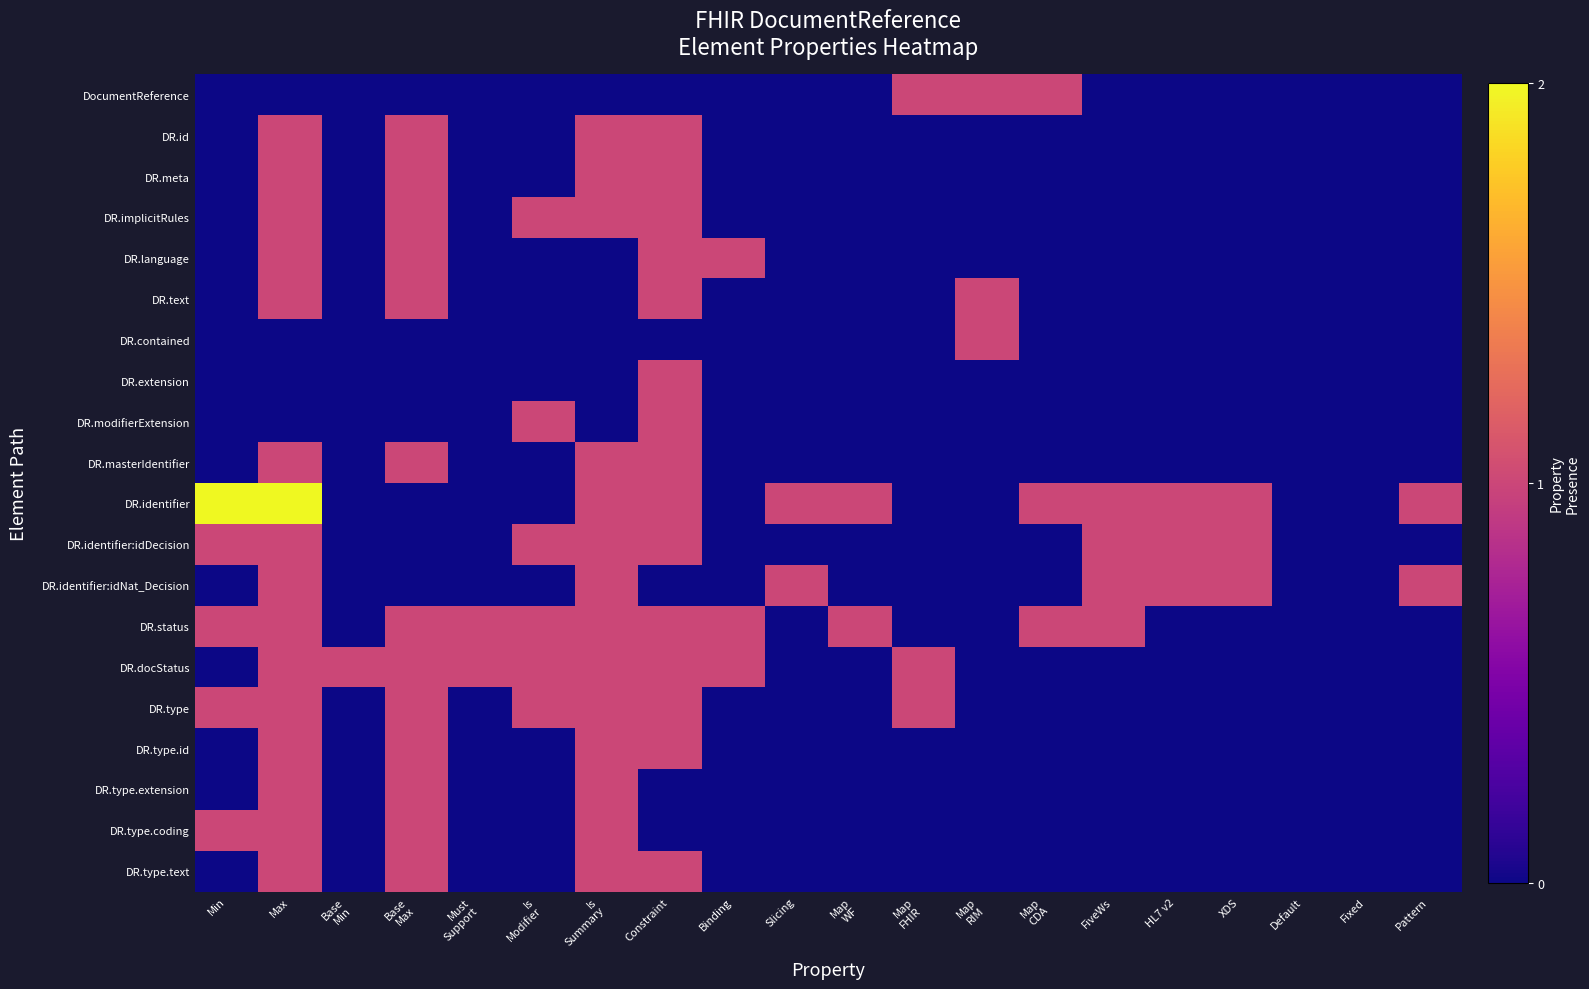

Reading left to right, transcribe all the data shown in this chart.

DocumentReference: Min=0	Max=0	Base
Min=0	Base
Max=0	Must
Support=0	Is
Modifier=0	Is
Summary=0	Constraint=0	Binding=0	Slicing=0	Map
WF=0	Map
FHIR=1	Map
RIM=1	Map
CDA=1	FiveWs=0	HL7 v2=0	XDS=0	Default=0	Fixed=0	Pattern=0
DR.id: Min=0	Max=1	Base
Min=0	Base
Max=1	Must
Support=0	Is
Modifier=0	Is
Summary=1	Constraint=1	Binding=0	Slicing=0	Map
WF=0	Map
FHIR=0	Map
RIM=0	Map
CDA=0	FiveWs=0	HL7 v2=0	XDS=0	Default=0	Fixed=0	Pattern=0
DR.meta: Min=0	Max=1	Base
Min=0	Base
Max=1	Must
Support=0	Is
Modifier=0	Is
Summary=1	Constraint=1	Binding=0	Slicing=0	Map
WF=0	Map
FHIR=0	Map
RIM=0	Map
CDA=0	FiveWs=0	HL7 v2=0	XDS=0	Default=0	Fixed=0	Pattern=0
DR.implicitRules: Min=0	Max=1	Base
Min=0	Base
Max=1	Must
Support=0	Is
Modifier=1	Is
Summary=1	Constraint=1	Binding=0	Slicing=0	Map
WF=0	Map
FHIR=0	Map
RIM=0	Map
CDA=0	FiveWs=0	HL7 v2=0	XDS=0	Default=0	Fixed=0	Pattern=0
DR.language: Min=0	Max=1	Base
Min=0	Base
Max=1	Must
Support=0	Is
Modifier=0	Is
Summary=0	Constraint=1	Binding=1	Slicing=0	Map
WF=0	Map
FHIR=0	Map
RIM=0	Map
CDA=0	FiveWs=0	HL7 v2=0	XDS=0	Default=0	Fixed=0	Pattern=0
DR.text: Min=0	Max=1	Base
Min=0	Base
Max=1	Must
Support=0	Is
Modifier=0	Is
Summary=0	Constraint=1	Binding=0	Slicing=0	Map
WF=0	Map
FHIR=0	Map
RIM=1	Map
CDA=0	FiveWs=0	HL7 v2=0	XDS=0	Default=0	Fixed=0	Pattern=0
DR.contained: Min=0	Max=0	Base
Min=0	Base
Max=0	Must
Support=0	Is
Modifier=0	Is
Summary=0	Constraint=0	Binding=0	Slicing=0	Map
WF=0	Map
FHIR=0	Map
RIM=1	Map
CDA=0	FiveWs=0	HL7 v2=0	XDS=0	Default=0	Fixed=0	Pattern=0
DR.extension: Min=0	Max=0	Base
Min=0	Base
Max=0	Must
Support=0	Is
Modifier=0	Is
Summary=0	Constraint=1	Binding=0	Slicing=0	Map
WF=0	Map
FHIR=0	Map
RIM=0	Map
CDA=0	FiveWs=0	HL7 v2=0	XDS=0	Default=0	Fixed=0	Pattern=0
DR.modifierExtension: Min=0	Max=0	Base
Min=0	Base
Max=0	Must
Support=0	Is
Modifier=1	Is
Summary=0	Constraint=1	Binding=0	Slicing=0	Map
WF=0	Map
FHIR=0	Map
RIM=0	Map
CDA=0	FiveWs=0	HL7 v2=0	XDS=0	Default=0	Fixed=0	Pattern=0
DR.masterIdentifier: Min=0	Max=1	Base
Min=0	Base
Max=1	Must
Support=0	Is
Modifier=0	Is
Summary=1	Constraint=1	Binding=0	Slicing=0	Map
WF=0	Map
FHIR=0	Map
RIM=0	Map
CDA=0	FiveWs=0	HL7 v2=0	XDS=0	Default=0	Fixed=0	Pattern=0
DR.identifier: Min=2	Max=2	Base
Min=0	Base
Max=0	Must
Support=0	Is
Modifier=0	Is
Summary=1	Constraint=1	Binding=0	Slicing=1	Map
WF=1	Map
FHIR=0	Map
RIM=0	Map
CDA=1	FiveWs=1	HL7 v2=1	XDS=1	Default=0	Fixed=0	Pattern=1
DR.identifier:idDecision: Min=1	Max=1	Base
Min=0	Base
Max=0	Must
Support=0	Is
Modifier=1	Is
Summary=1	Constraint=1	Binding=0	Slicing=0	Map
WF=0	Map
FHIR=0	Map
RIM=0	Map
CDA=0	FiveWs=1	HL7 v2=1	XDS=1	Default=0	Fixed=0	Pattern=0
DR.identifier:idNat_Decision: Min=0	Max=1	Base
Min=0	Base
Max=0	Must
Support=0	Is
Modifier=0	Is
Summary=1	Constraint=0	Binding=0	Slicing=1	Map
WF=0	Map
FHIR=0	Map
RIM=0	Map
CDA=0	FiveWs=1	HL7 v2=1	XDS=1	Default=0	Fixed=0	Pattern=1
DR.status: Min=1	Max=1	Base
Min=0	Base
Max=1	Must
Support=1	Is
Modifier=1	Is
Summary=1	Constraint=1	Binding=1	Slicing=0	Map
WF=1	Map
FHIR=0	Map
RIM=0	Map
CDA=1	FiveWs=1	HL7 v2=0	XDS=0	Default=0	Fixed=0	Pattern=0
DR.docStatus: Min=0	Max=1	Base
Min=1	Base
Max=1	Must
Support=1	Is
Modifier=1	Is
Summary=1	Constraint=1	Binding=1	Slicing=0	Map
WF=0	Map
FHIR=1	Map
RIM=0	Map
CDA=0	FiveWs=0	HL7 v2=0	XDS=0	Default=0	Fixed=0	Pattern=0
DR.type: Min=1	Max=1	Base
Min=0	Base
Max=1	Must
Support=0	Is
Modifier=1	Is
Summary=1	Constraint=1	Binding=0	Slicing=0	Map
WF=0	Map
FHIR=1	Map
RIM=0	Map
CDA=0	FiveWs=0	HL7 v2=0	XDS=0	Default=0	Fixed=0	Pattern=0
DR.type.id: Min=0	Max=1	Base
Min=0	Base
Max=1	Must
Support=0	Is
Modifier=0	Is
Summary=1	Constraint=1	Binding=0	Slicing=0	Map
WF=0	Map
FHIR=0	Map
RIM=0	Map
CDA=0	FiveWs=0	HL7 v2=0	XDS=0	Default=0	Fixed=0	Pattern=0
DR.type.extension: Min=0	Max=1	Base
Min=0	Base
Max=1	Must
Support=0	Is
Modifier=0	Is
Summary=1	Constraint=0	Binding=0	Slicing=0	Map
WF=0	Map
FHIR=0	Map
RIM=0	Map
CDA=0	FiveWs=0	HL7 v2=0	XDS=0	Default=0	Fixed=0	Pattern=0
DR.type.coding: Min=1	Max=1	Base
Min=0	Base
Max=1	Must
Support=0	Is
Modifier=0	Is
Summary=1	Constraint=0	Binding=0	Slicing=0	Map
WF=0	Map
FHIR=0	Map
RIM=0	Map
CDA=0	FiveWs=0	HL7 v2=0	XDS=0	Default=0	Fixed=0	Pattern=0
DR.type.text: Min=0	Max=1	Base
Min=0	Base
Max=1	Must
Support=0	Is
Modifier=0	Is
Summary=1	Constraint=1	Binding=0	Slicing=0	Map
WF=0	Map
FHIR=0	Map
RIM=0	Map
CDA=0	FiveWs=0	HL7 v2=0	XDS=0	Default=0	Fixed=0	Pattern=0